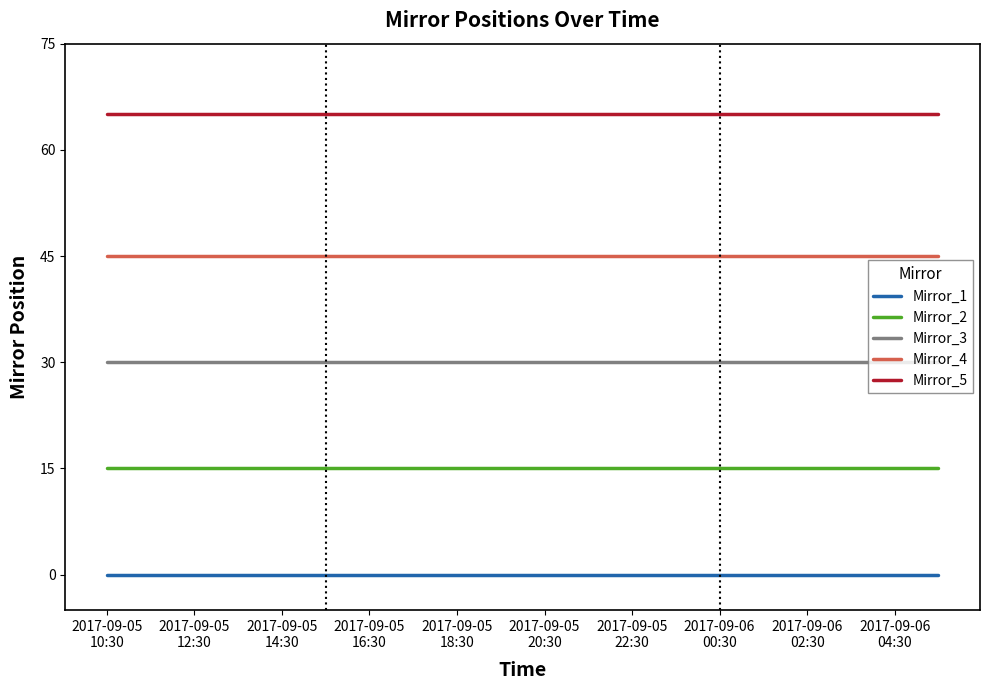

What are all the series names shown in the legend?

Mirror_1, Mirror_2, Mirror_3, Mirror_4, Mirror_5